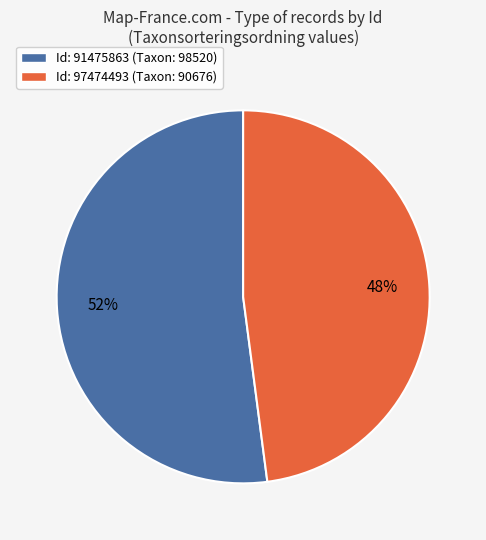

What is the ratio of the value at Id: 91475863 (Taxon: 98520) to the value at Id: 97474493 (Taxon: 90676)?

1.1